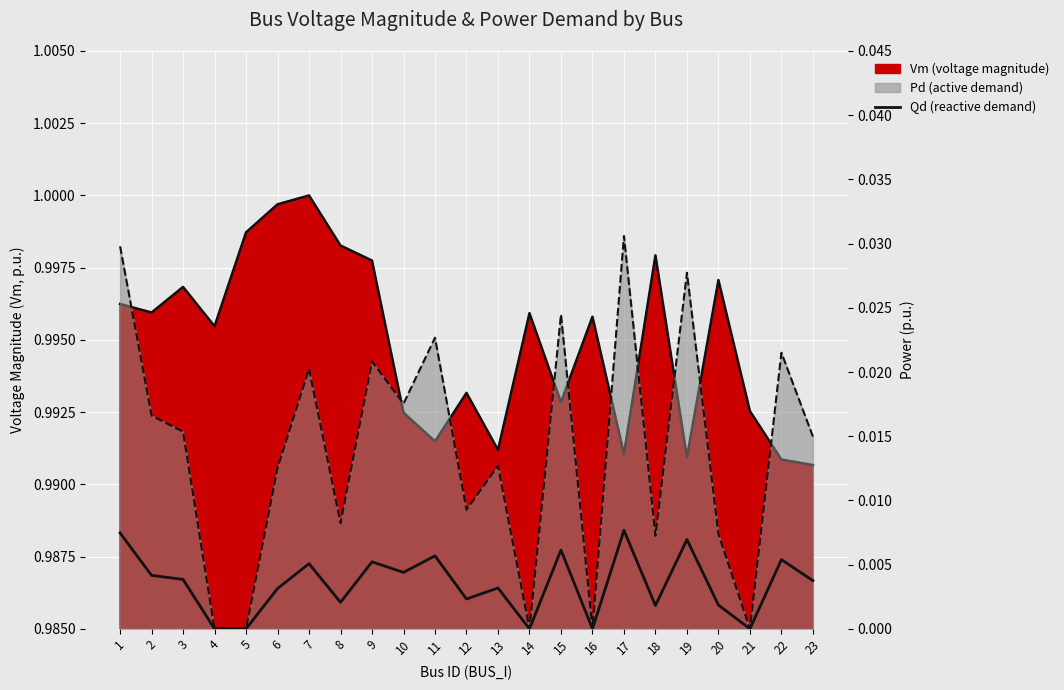

How many positive values are there?

18